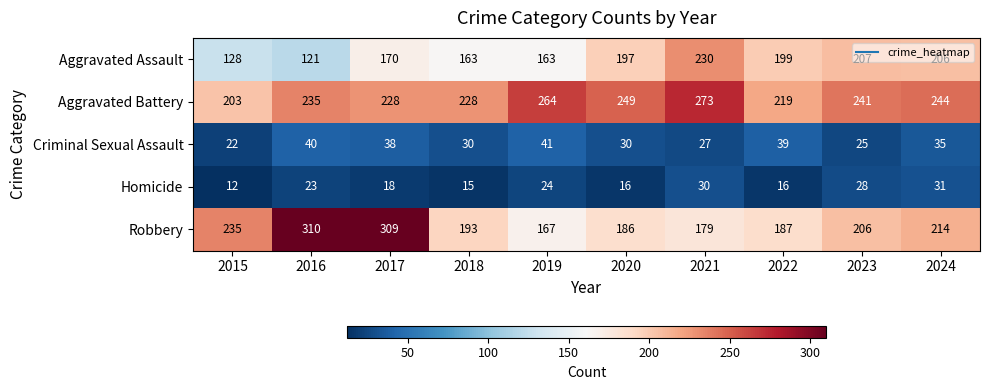

At how many categories does at least one series exceed 115?

10